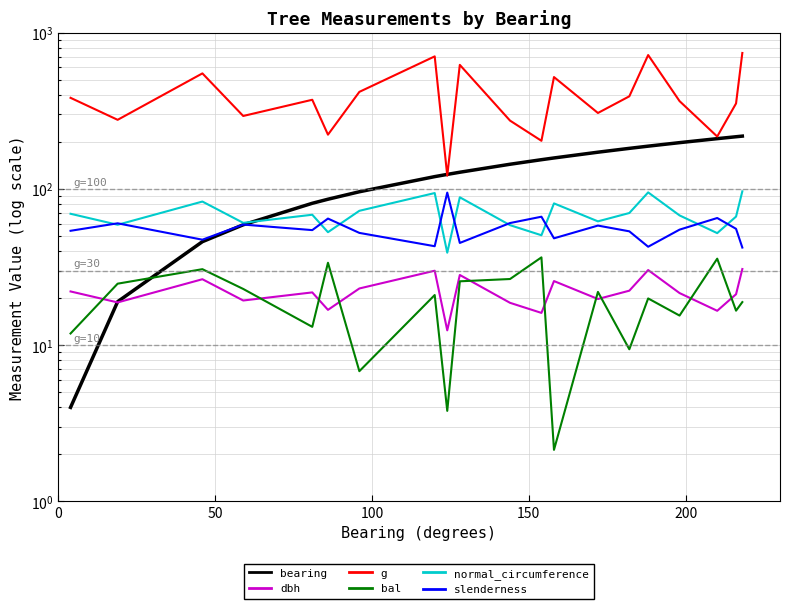

Which series has the largest total across all categories?

g